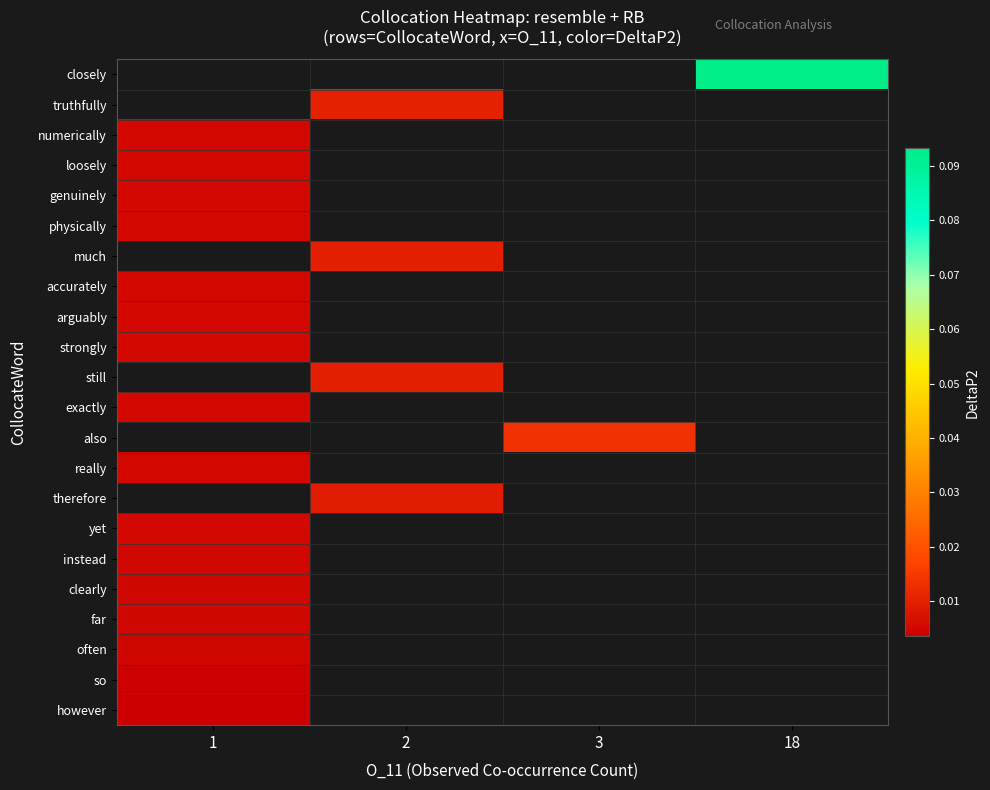

Where is row_18 nearest to the value 0?

1